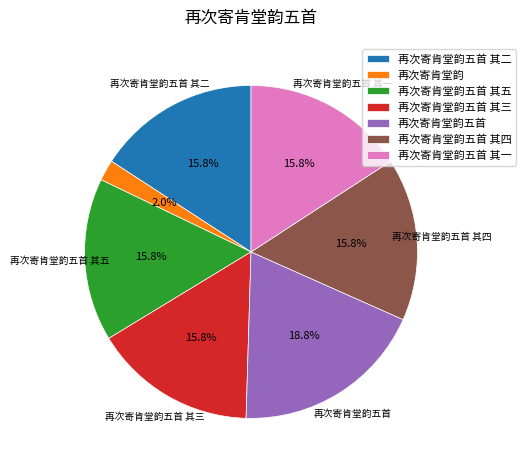

To the nearest percent, what portion does 再次寄肯堂韵五首 其五 represent?

16%